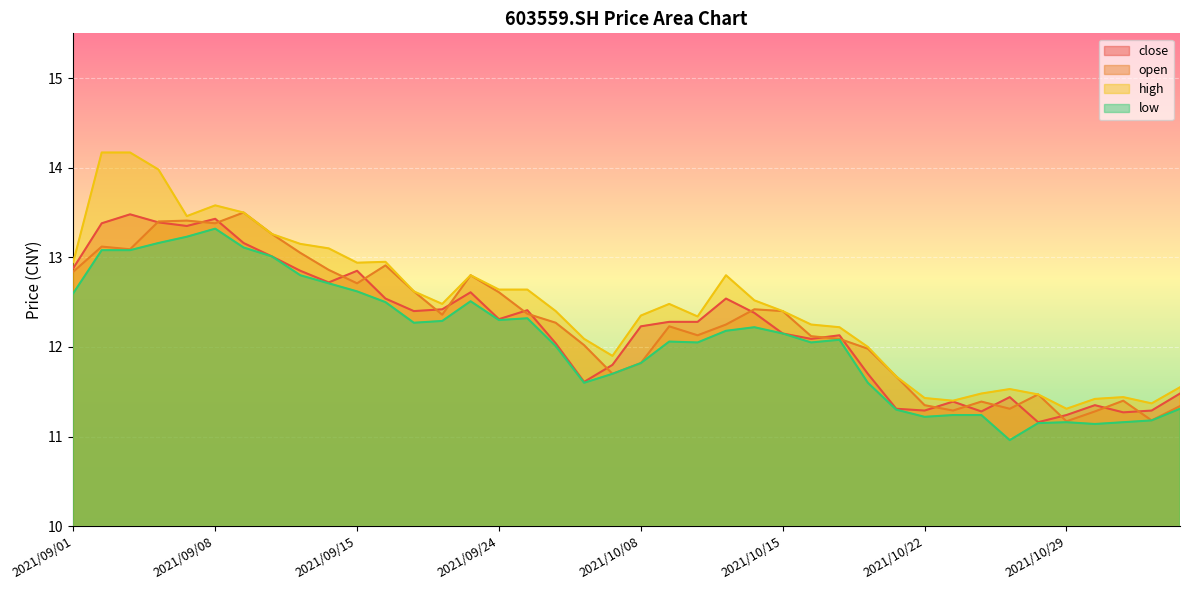

How many data points does each series have?

40